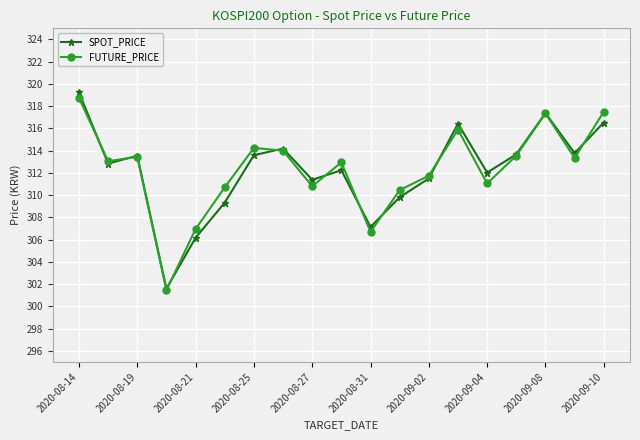

How many interior local valleys does the SPOT_PRICE series have?

6